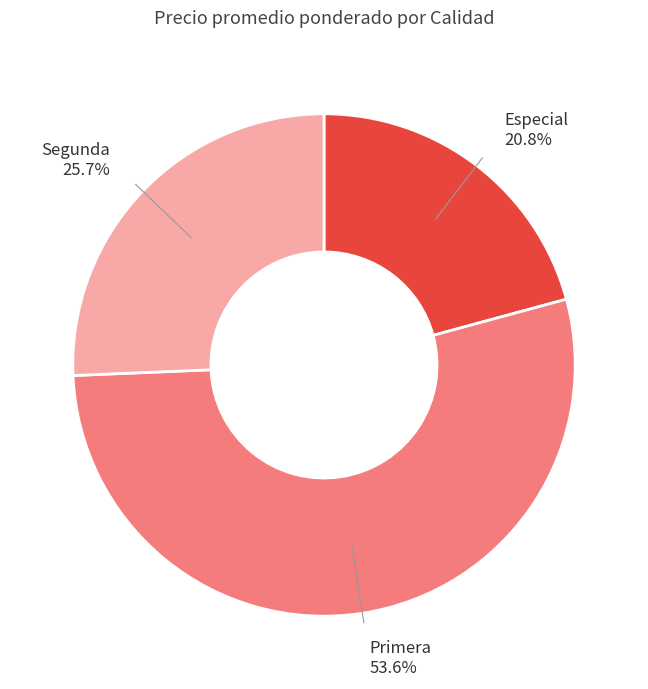

What percentage is the Segunda slice, to the nearest percent?

26%